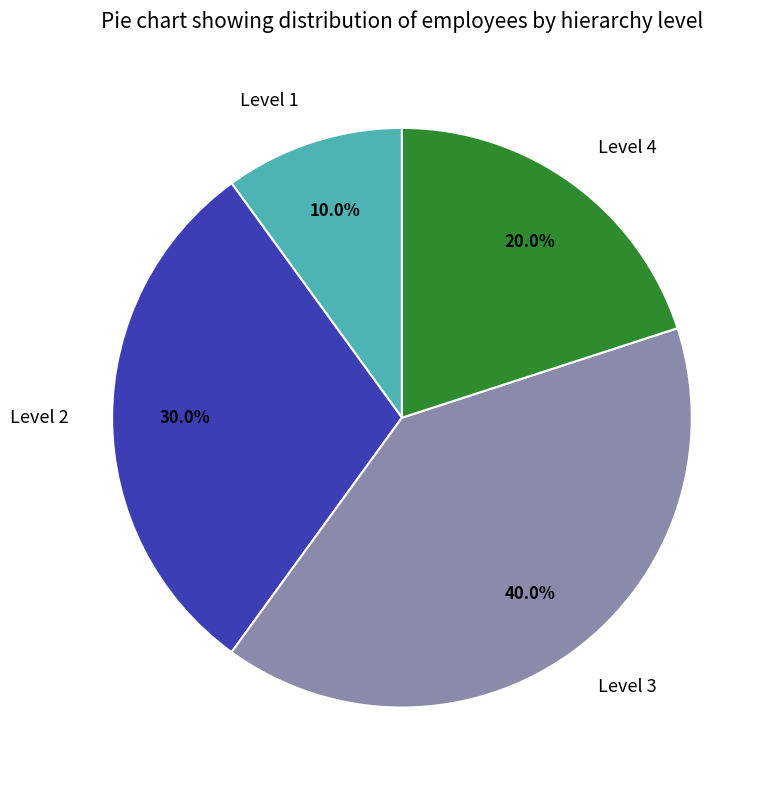

What is the largest slice in the pie chart?

Level 3